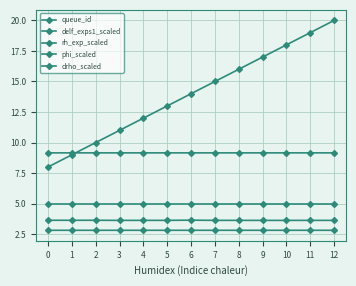

How many values in the queue_id series are below 14?

6